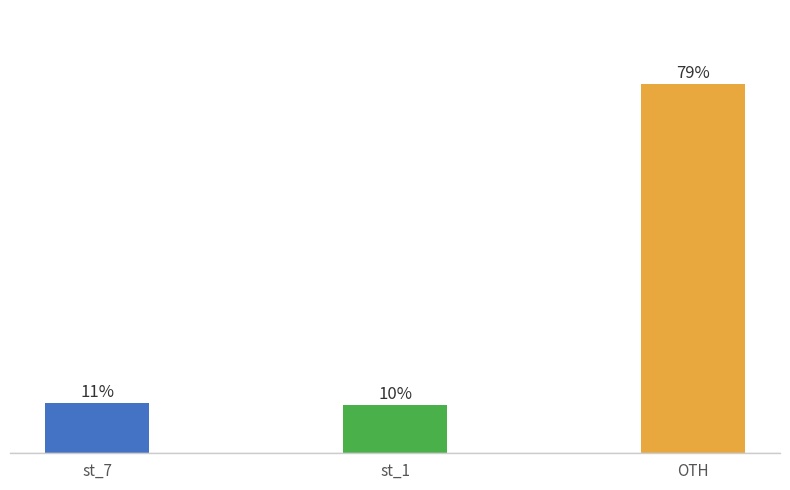

Are the bars horizontal?

No